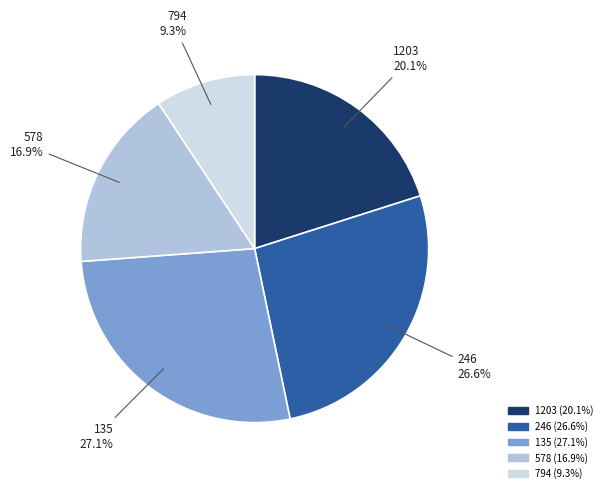

How many segments does this pie chart have?

5